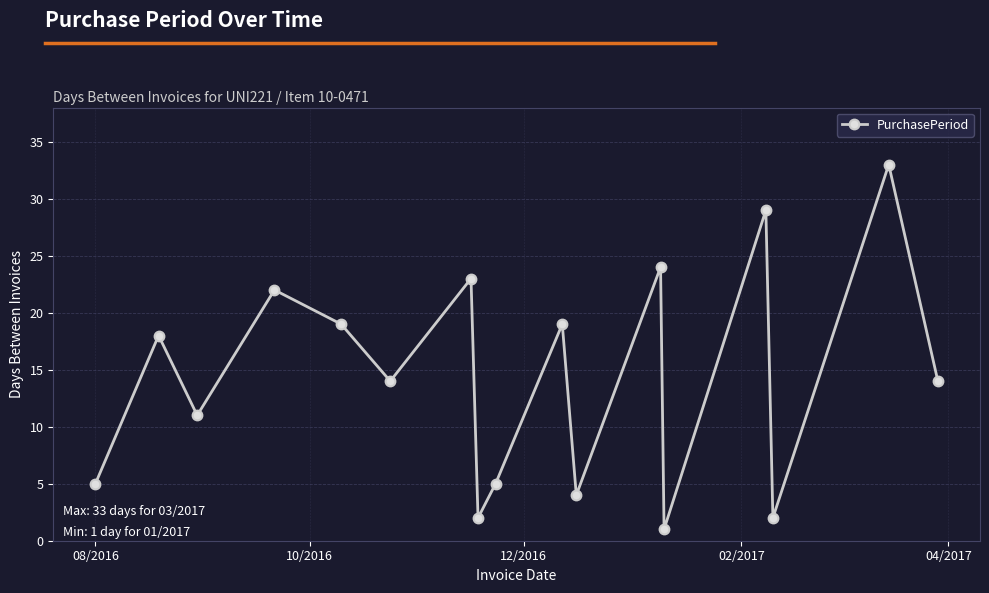

How many interior local valleys (lower than both neighbors) does the data have?

6